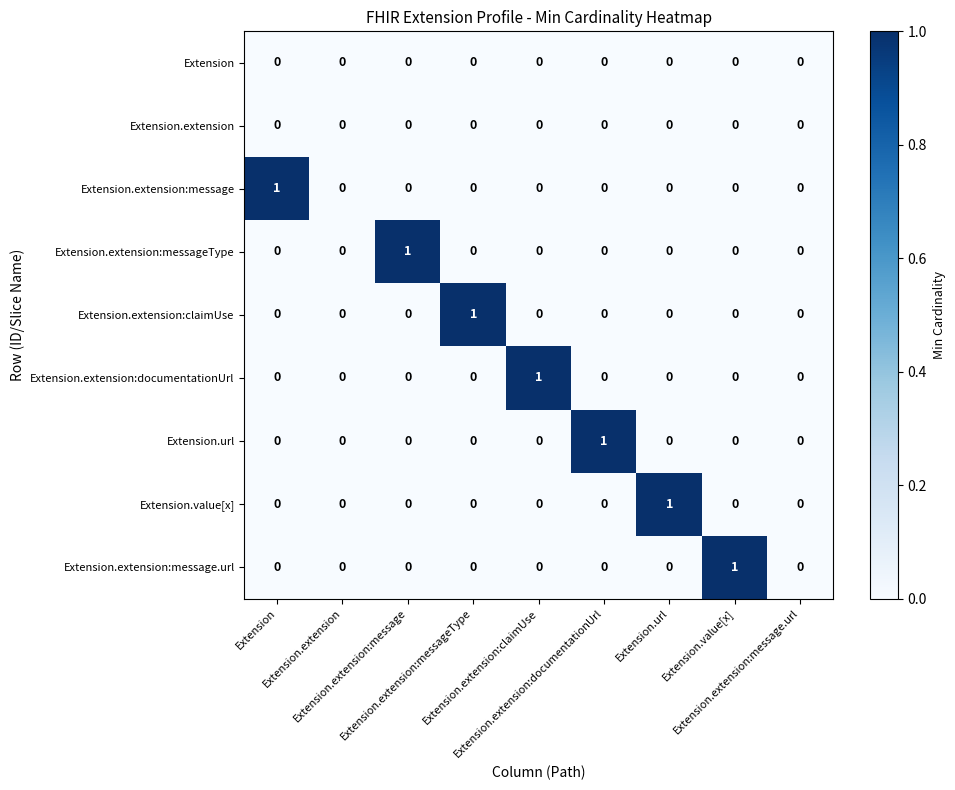

Which series has the largest range (max minus min)?

Extension.extension:message